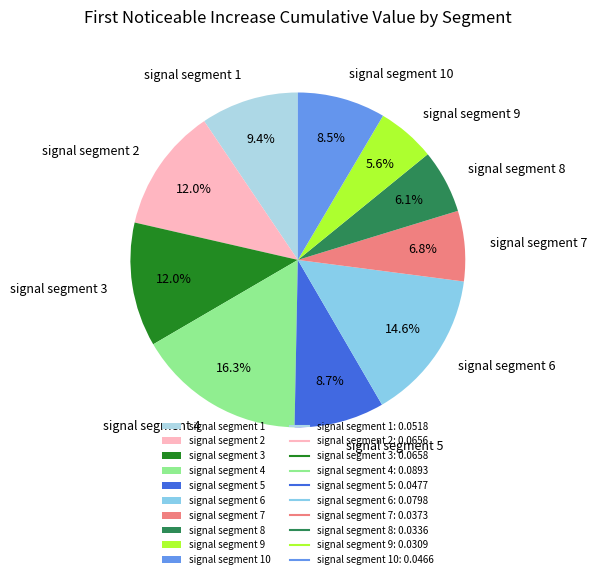

To the nearest percent, what is the combined percentage of signal segment 6 and signal segment 7?

21%